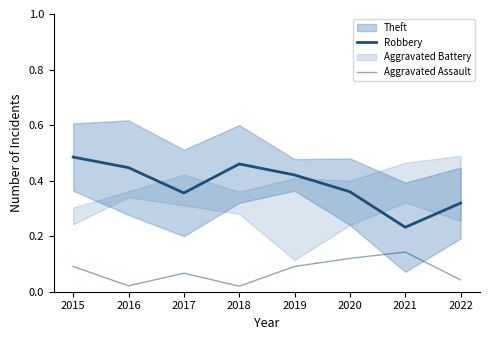

At which category is the sum across all series the highest?

2015